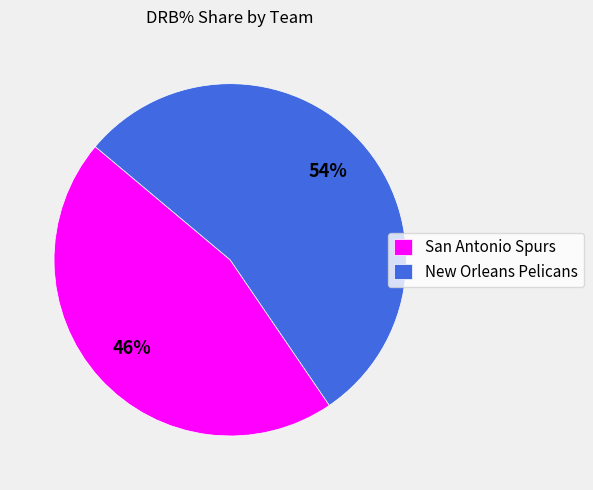

To the nearest percent, what percentage of the pie is San Antonio Spurs?

46%